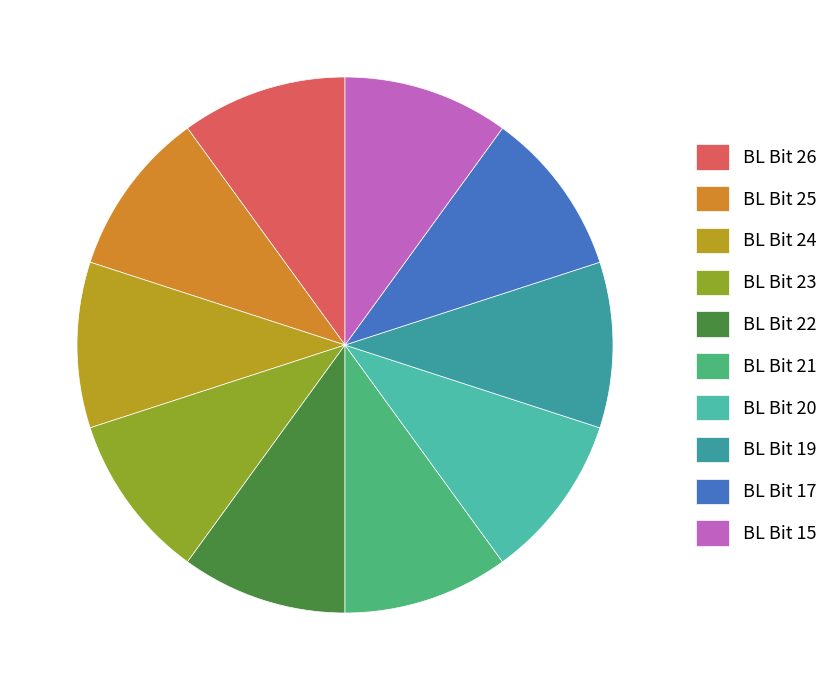

How many segments does this pie chart have?

10